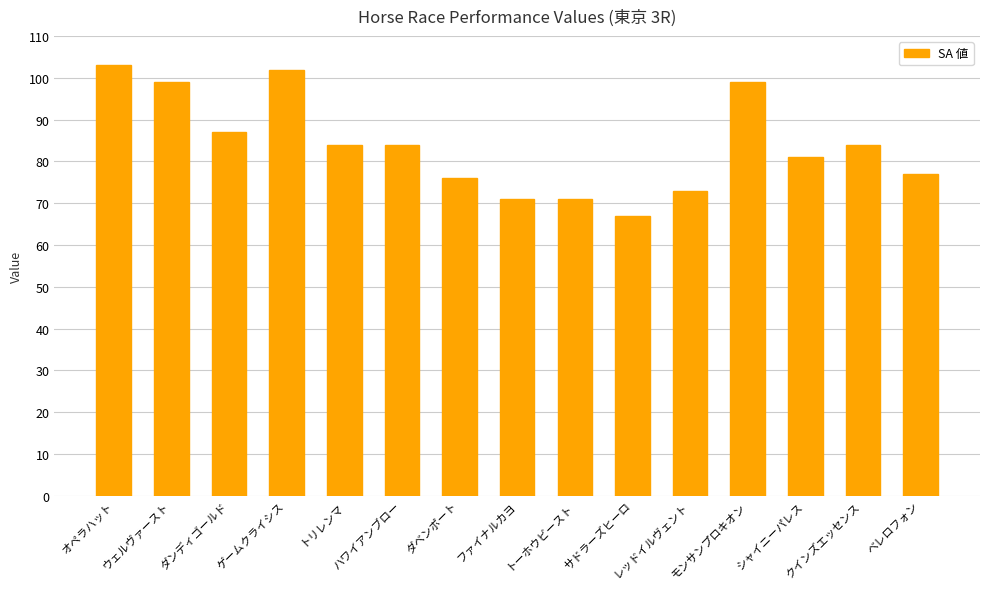

What is the label of the 13th bar from the left?

シャイニーパレス